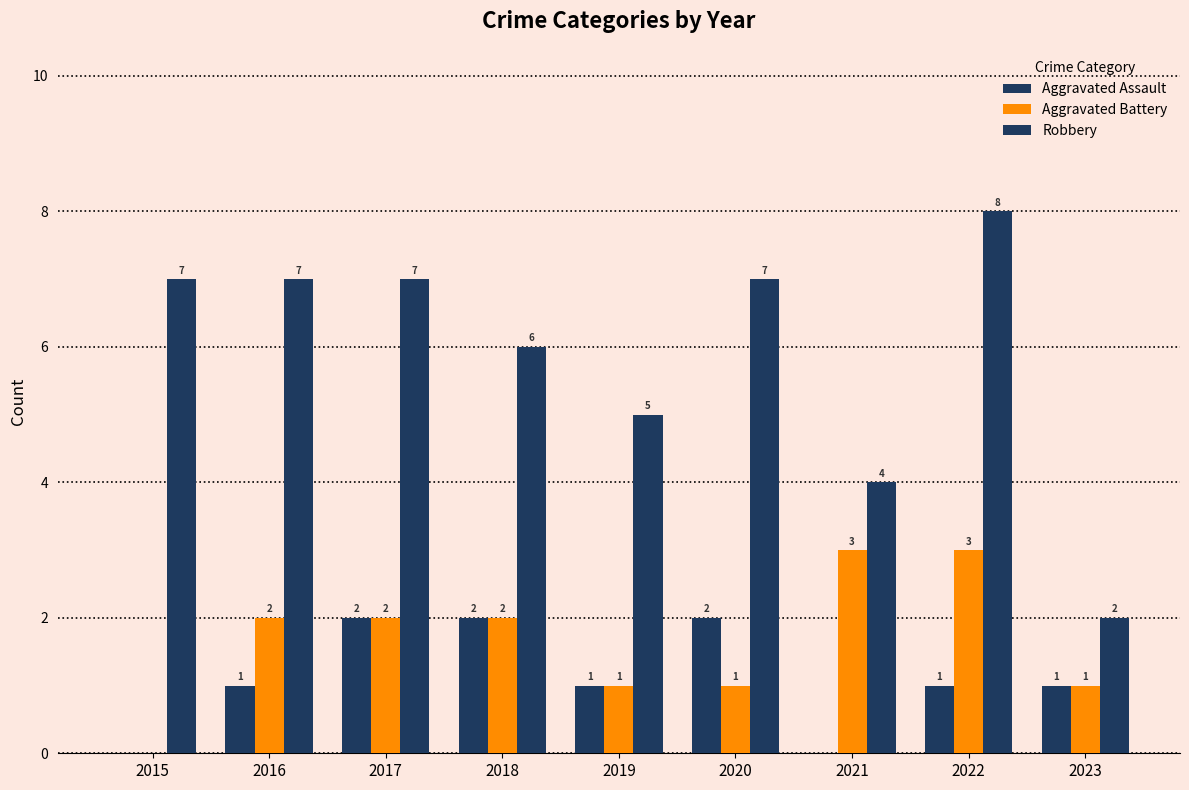

Are the bars grouped side by side (vs. stacked)?

Yes